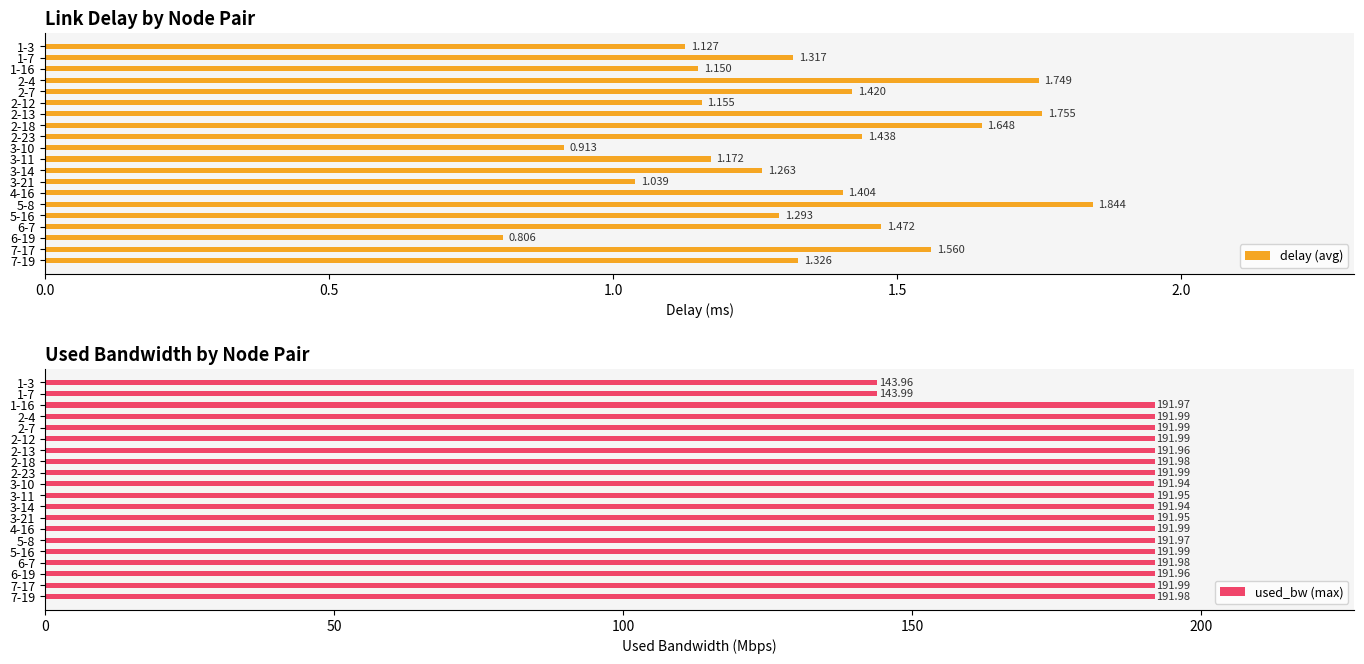

What is the sum of the used_bw (max) values at 5-16 and 6-7?

384.0